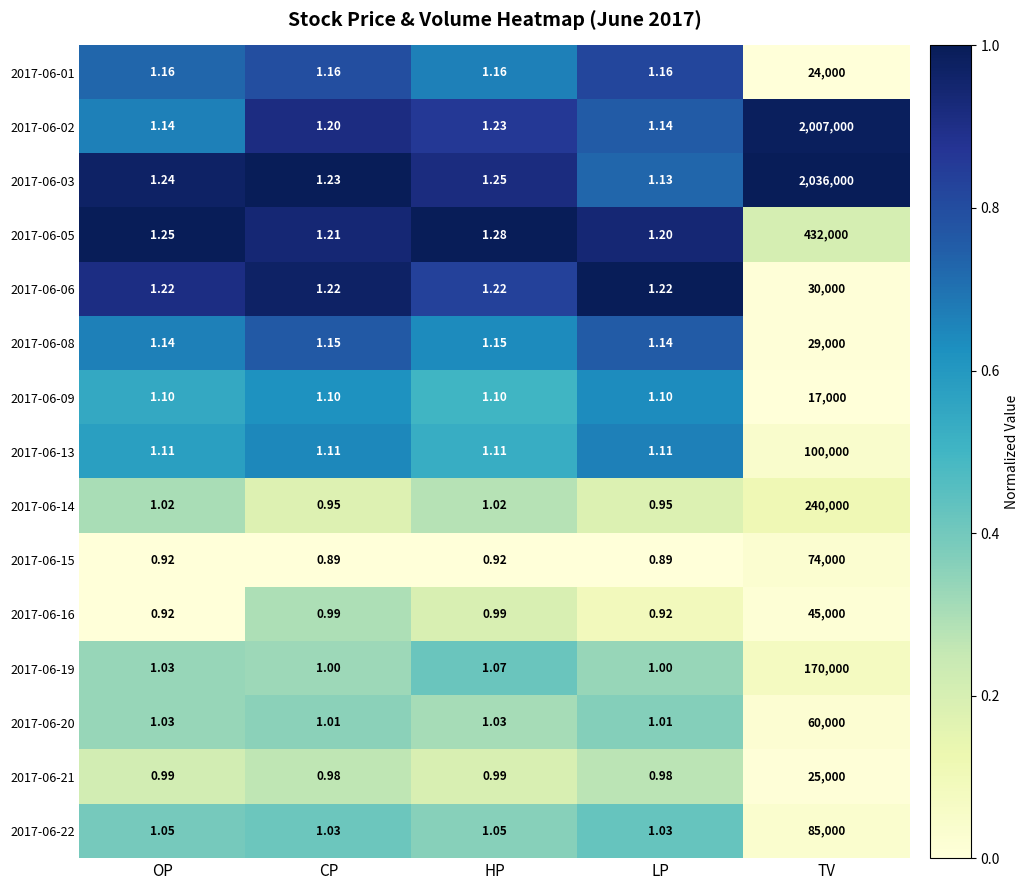

At which category is the sum across all series the highest?

TV